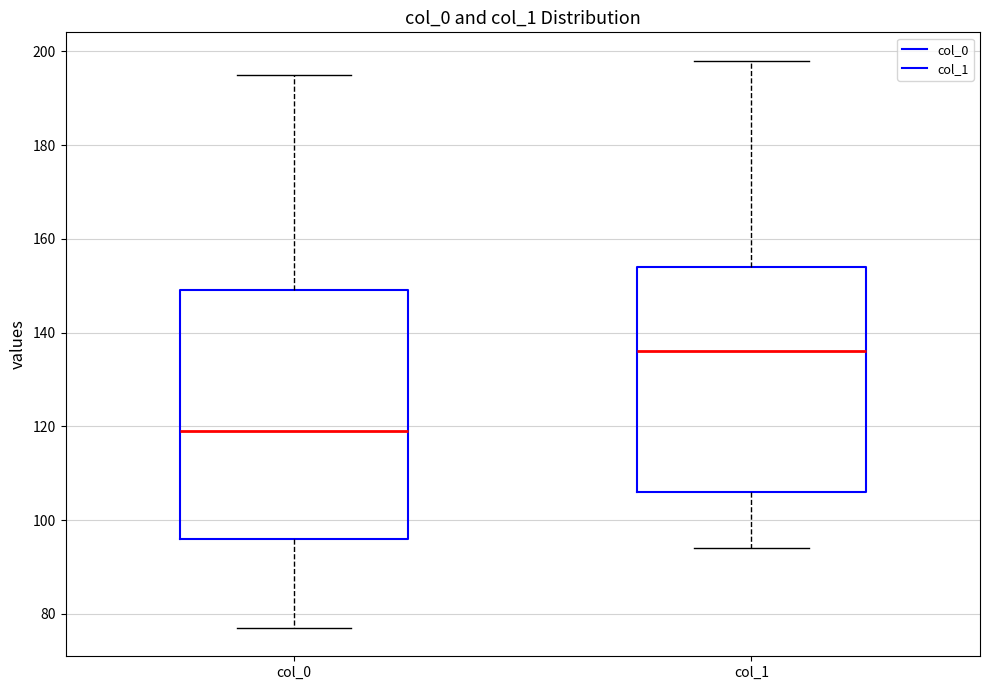

Where is the lower edge of the box for col_1 on the y-axis? The values are not printed on the chart, so give them approximately, as read against the axis.

106